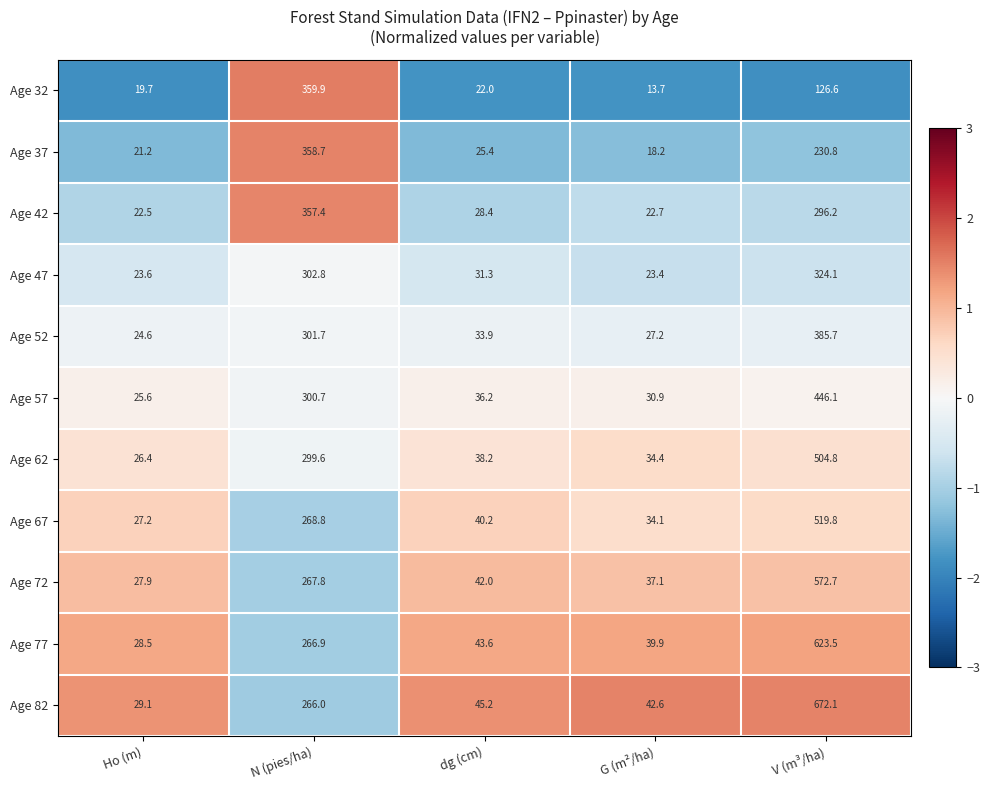

What is the difference between the maximum and second lowest values in the Age 77 series?

583.6